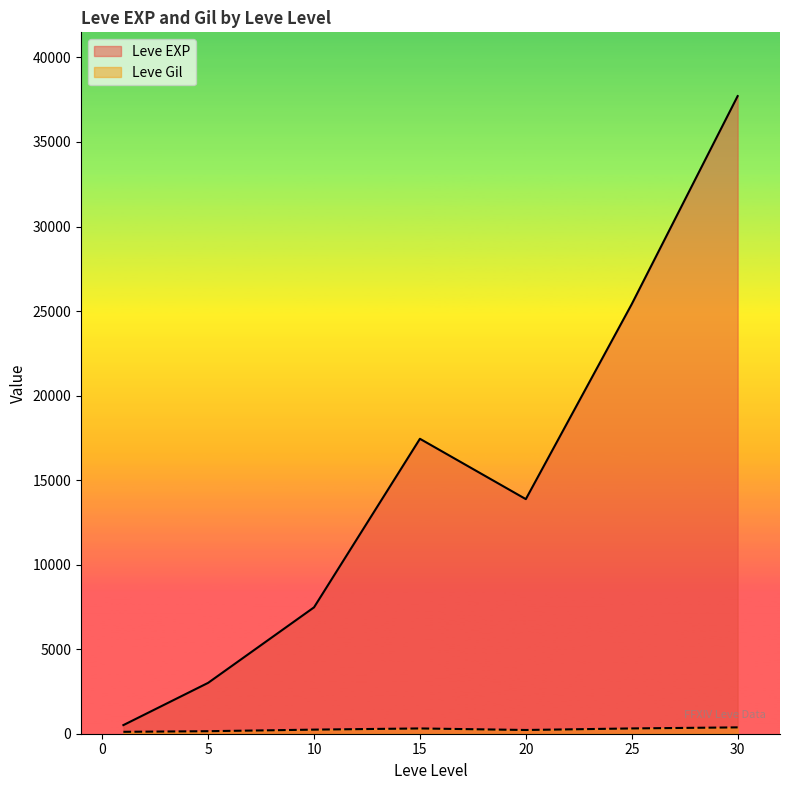

What is the total value across all series at 5?

3157.7